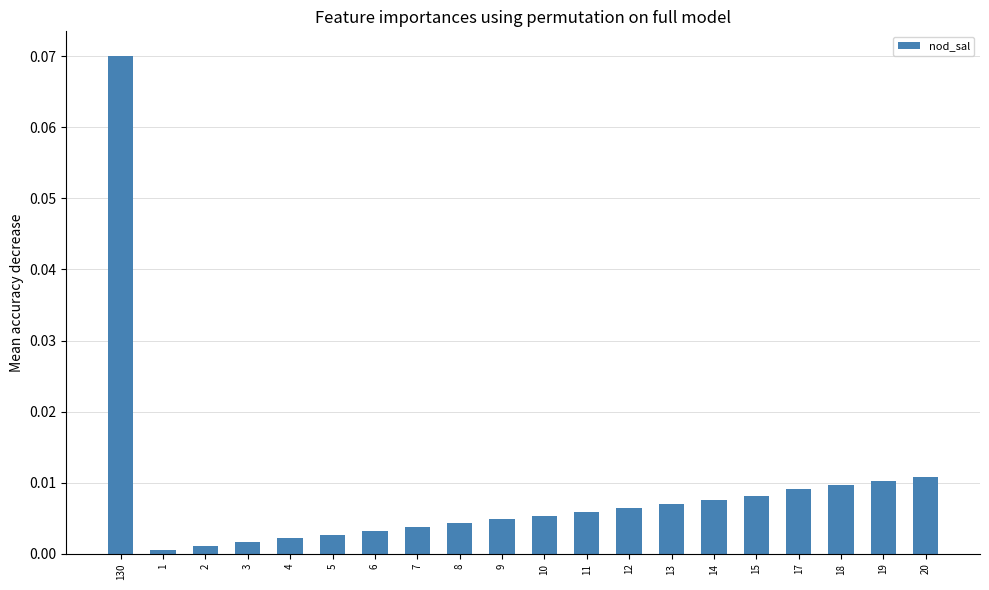

The value at 8 is 0.0. True or false?

True